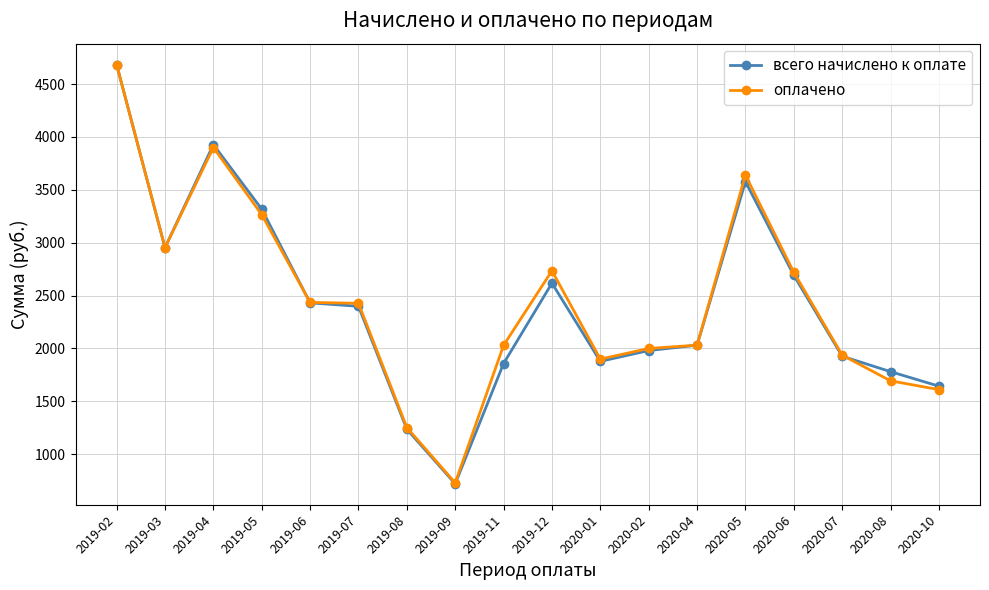

What are all the series names shown in the legend?

всего начислено к оплате, оплачено